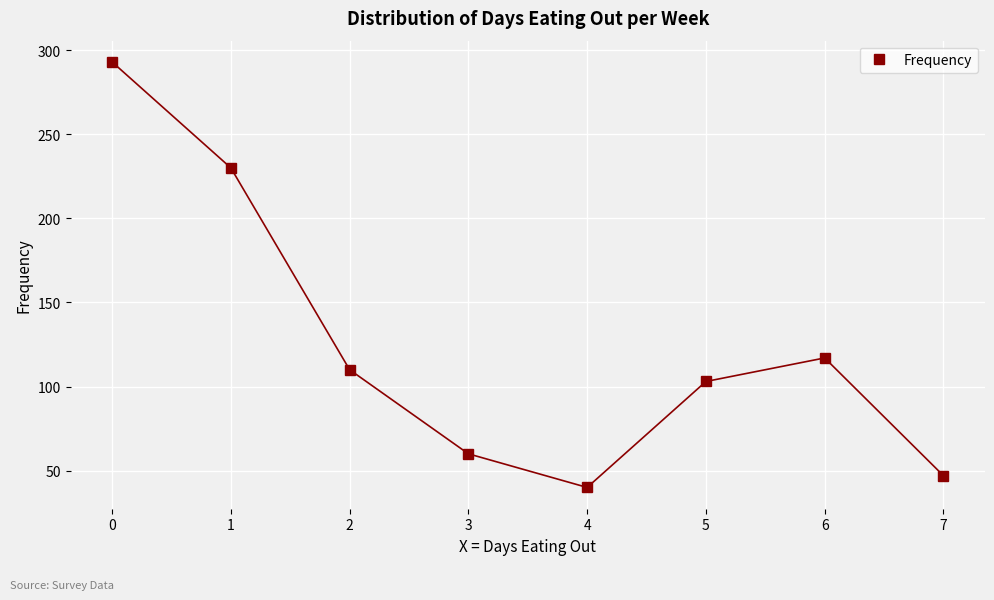

At which category does the data reach its first local valley?

4